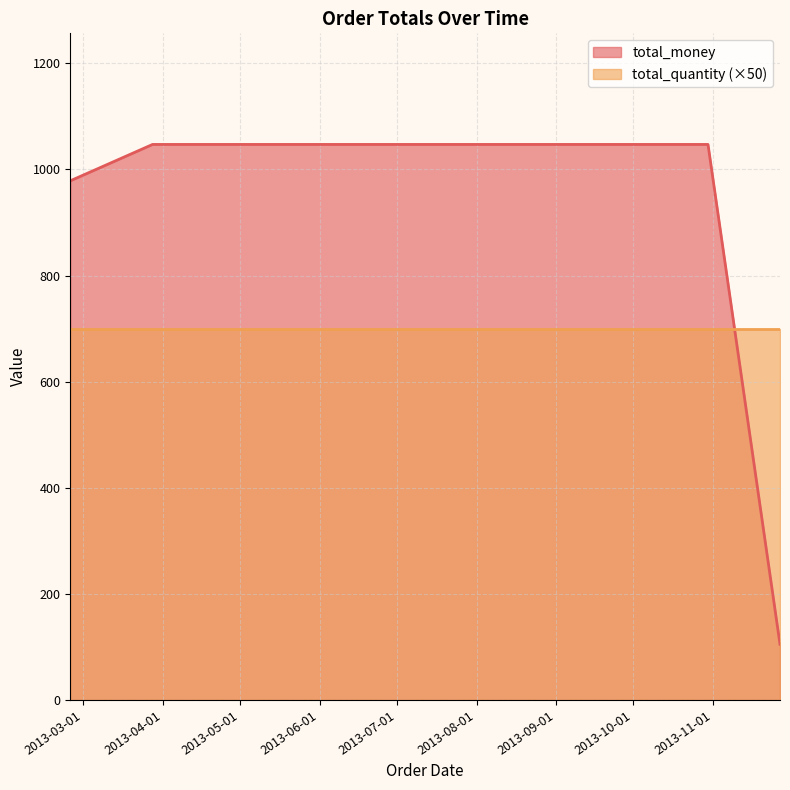

What is the label of the 3rd point from the left?

2013-04-13